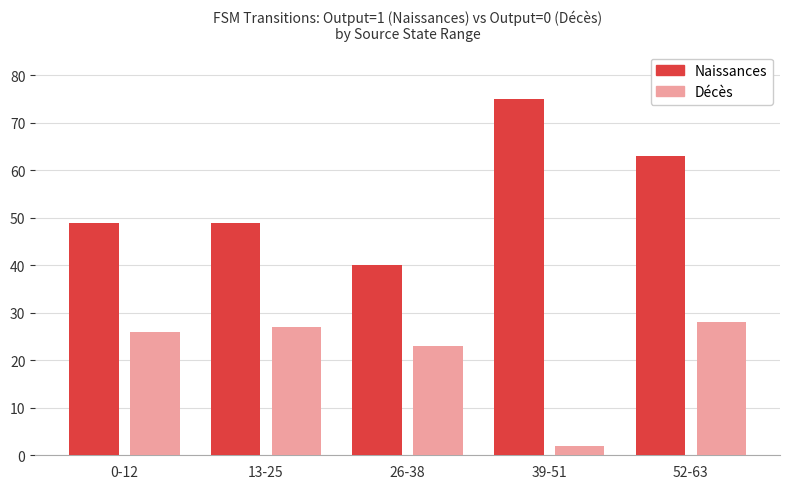

What is the total value across all series at 39-51?

77